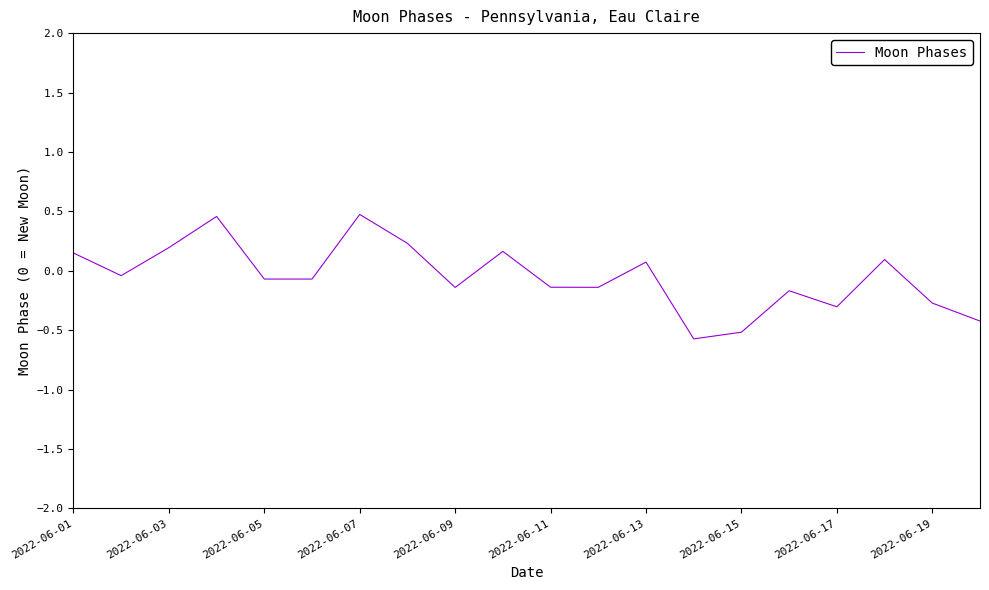

Is this an area chart (filled region under the line)?

No